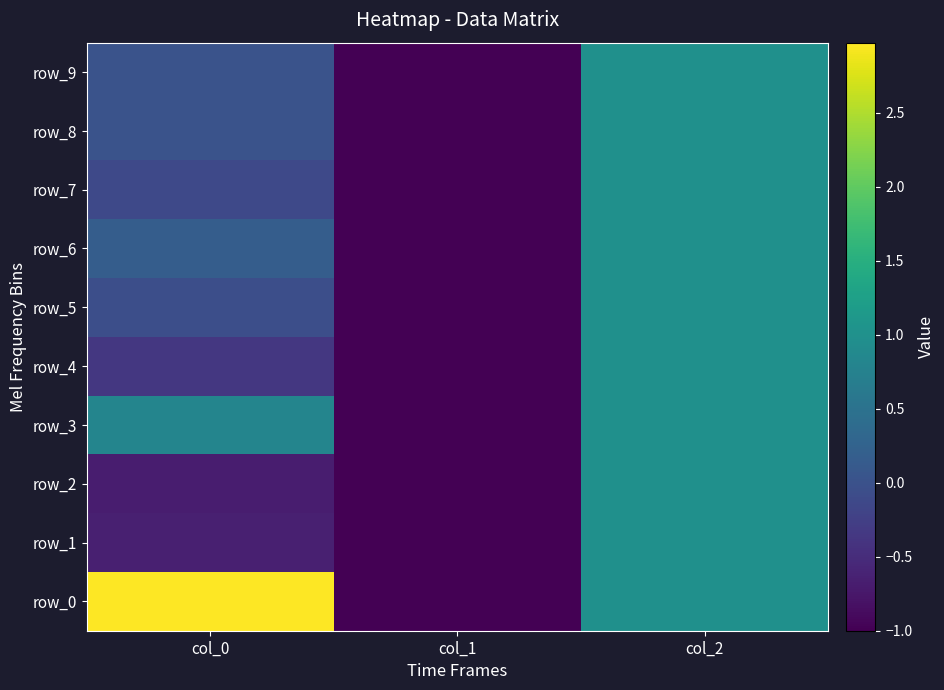

Which series changed the most between col_1 and col_2?

row_0